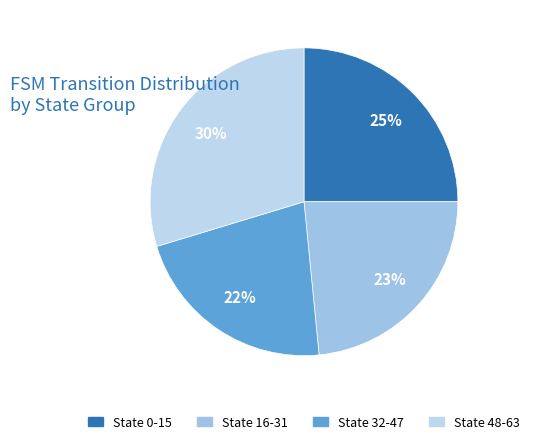

To the nearest percent, what percentage of the pie is State 48-63?

30%